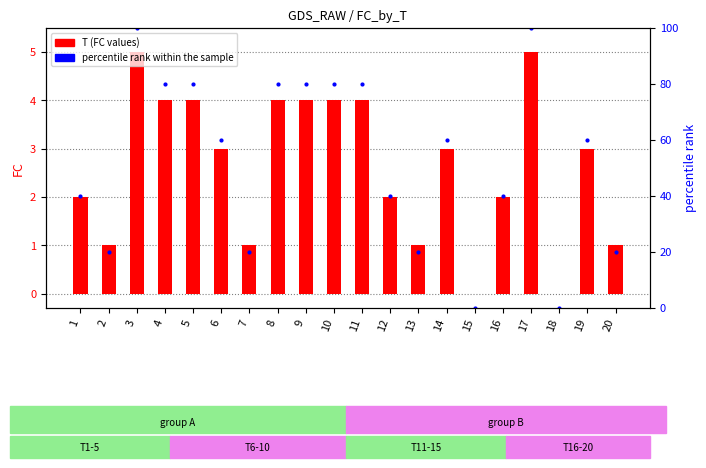

At which label is T (FC values) closest to 2?

1